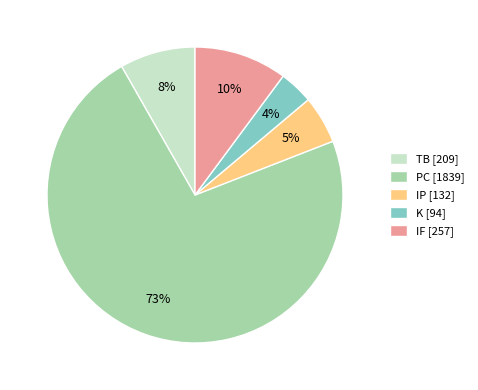

Count the number of slices in the pie.

5